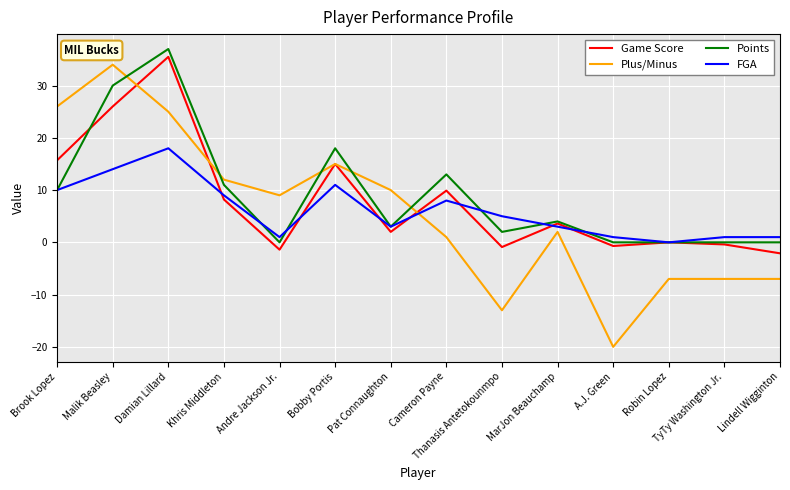

At which label does Game Score first exceed 3?

Brook Lopez